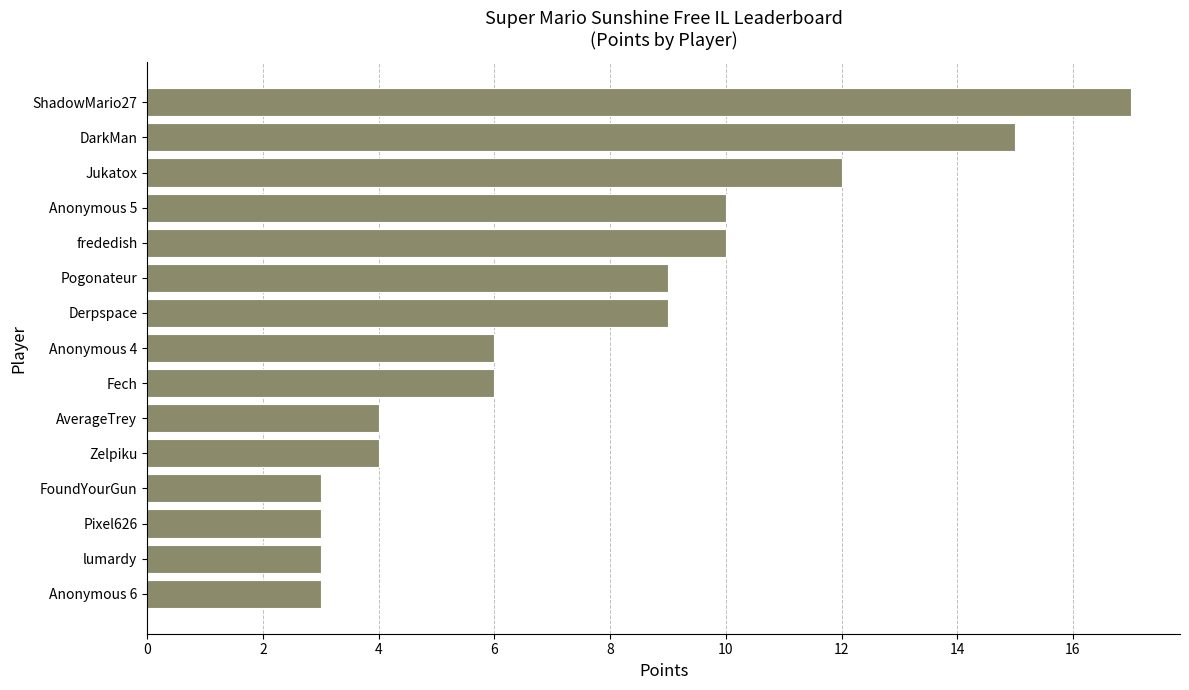

What is the average value?

8